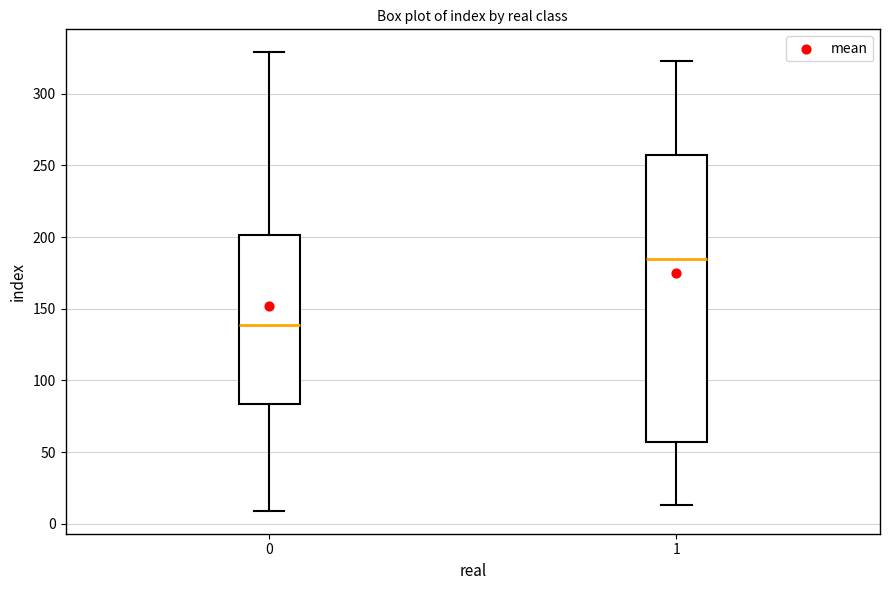

Reading left to right, transcribe this box plot: for each box, give where its median line is, the range the box spans, and where its two whiskers end, as read against the y-axis. The values are not printed on the chart, so give them approximately, as read against the axis.

0: median 140, box 85 to 200, whiskers 10 to 330
1: median 185, box 55 to 260, whiskers 15 to 325